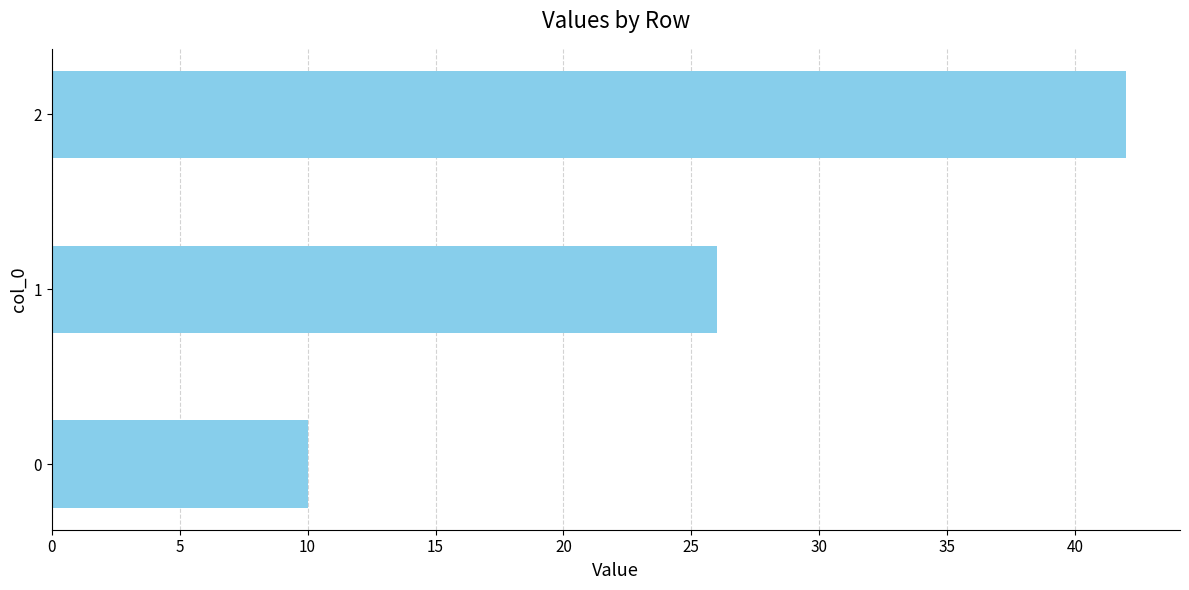

List the labels in order of value, smallest first.

0, 1, 2